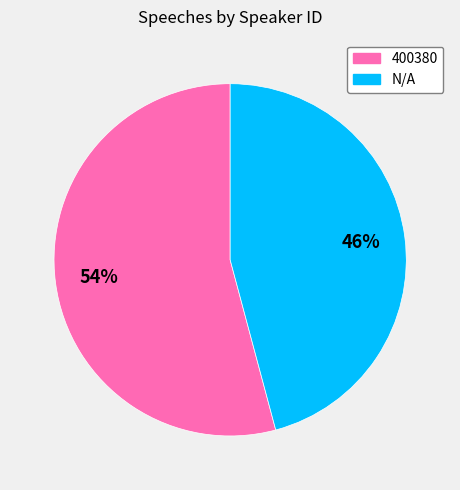

To the nearest percent, what percentage of the pie is N/A?

46%